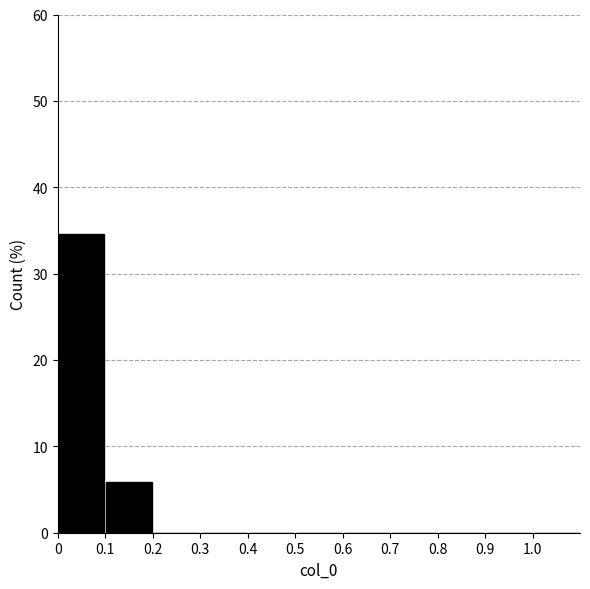

Reading left to right, list every bar in this chart as the range it spans on the x-axis followed by its height. The values are not printed on the chart, so give them approximately, as read against the axis.

0.0 to 0.1: 35
0.1 to 0.2: 6
0.2 to 0.3: 0
0.3 to 0.4: 0
0.4 to 0.5: 0
0.5 to 0.6: 0
0.6 to 0.7: 0
0.7 to 0.8: 0
0.8 to 0.9: 0
0.9 to 1.0: 0
1.0 to 1.1: 0